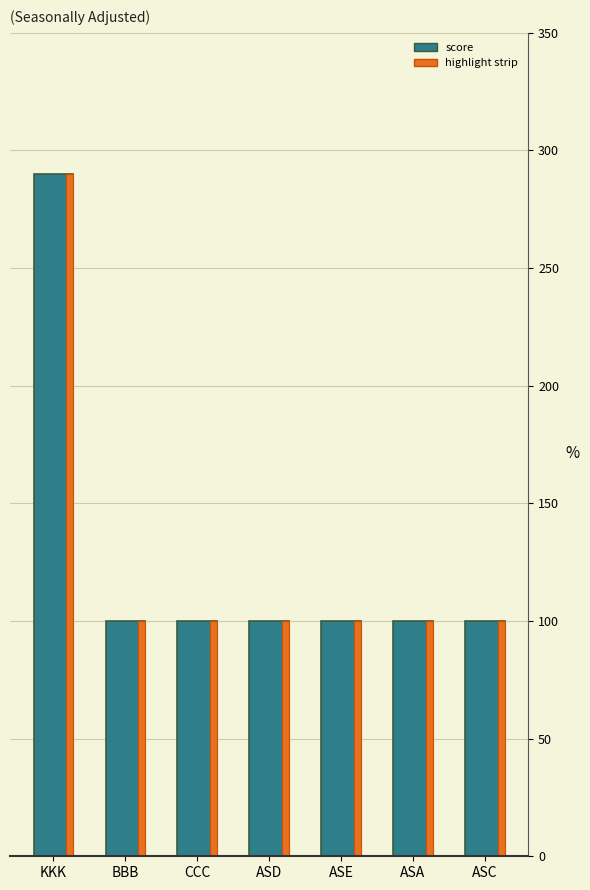

Rank the categories by value from highest to lowest.

KKK, BBB, CCC, ASD, ASE, ASA, ASC